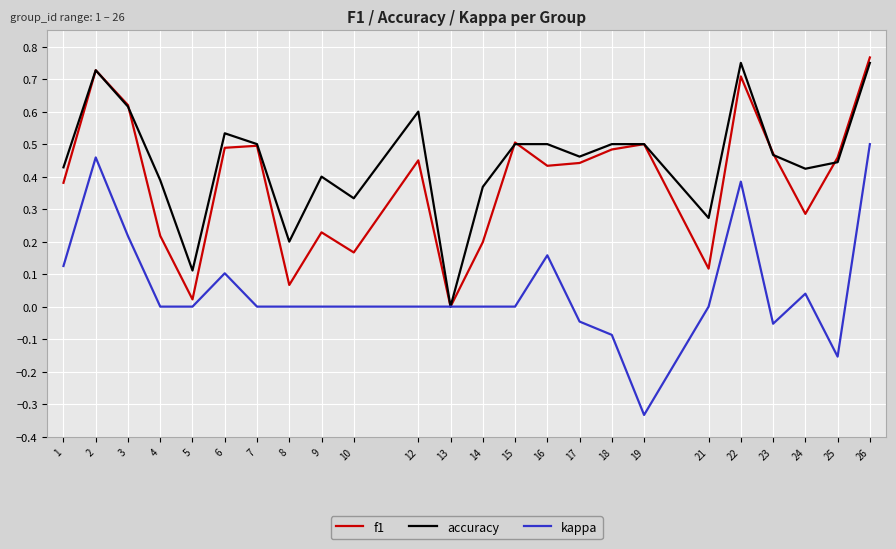

The f1 series shows 0.2 at 3. True or false?

False